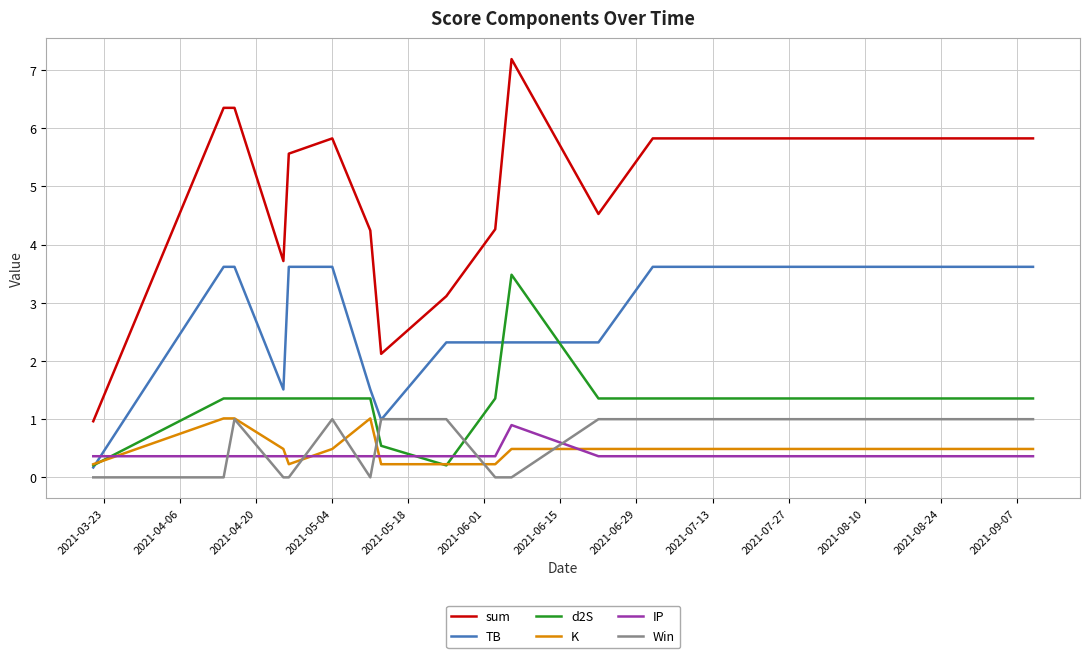

Does the chart have visible grid lines?

Yes